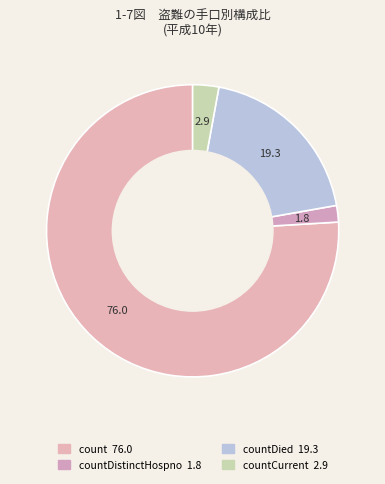

Count the number of slices in the pie.

4